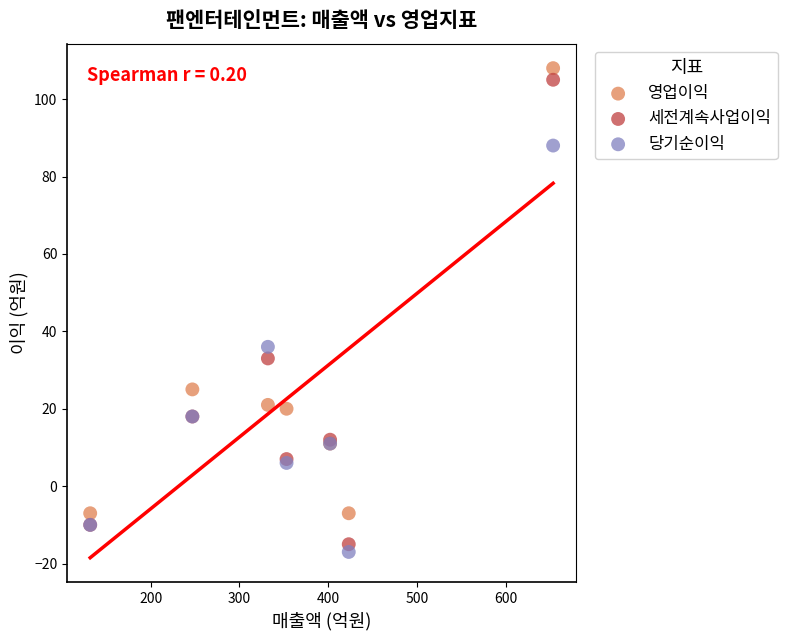

Which series contains the lowest Y value?

당기순이익